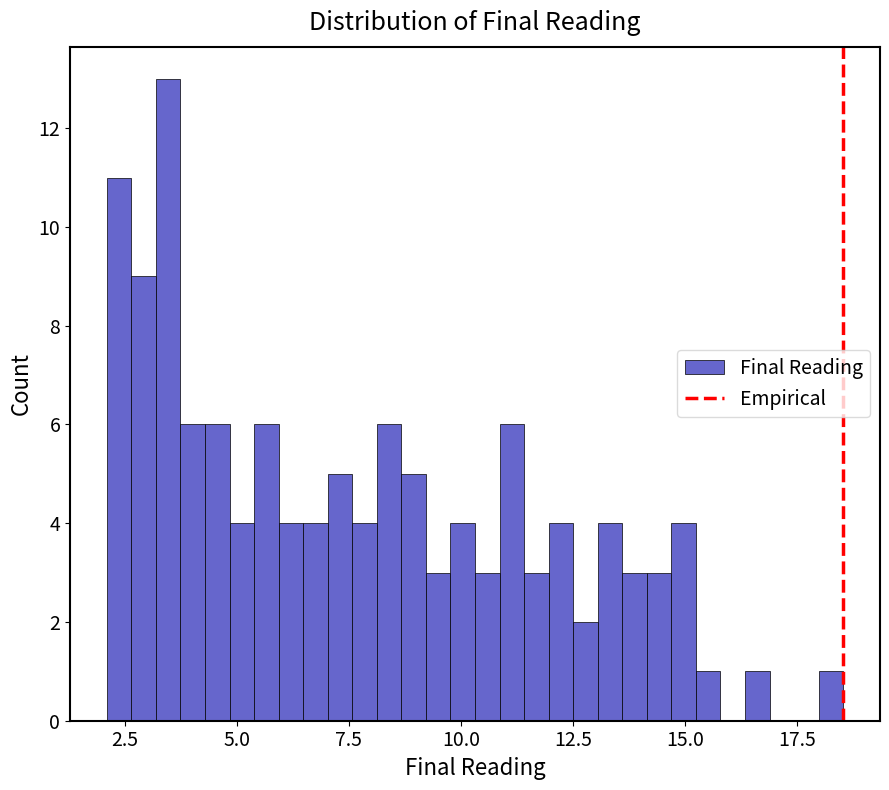

Read against the x-axis, roughly where is the centre of the tallest bar?

3.5